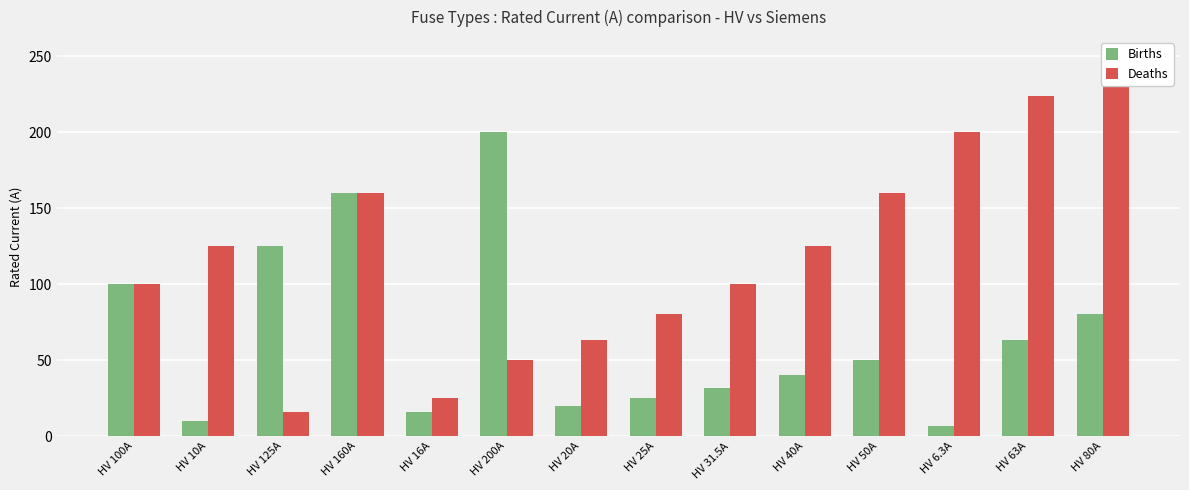

Which series changed the most between HV 160A and HV 50A?

Births